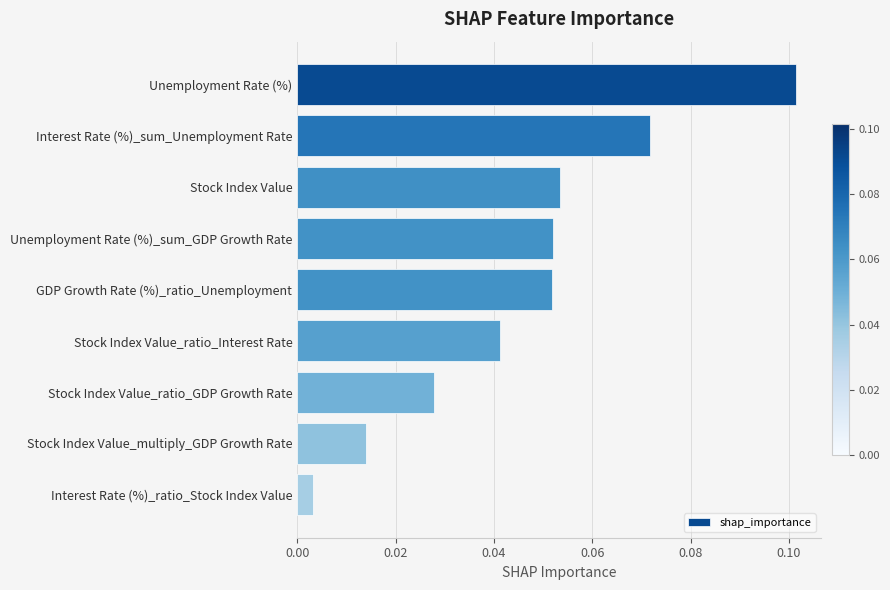

The value at Unemployment Rate (%)_sum_GDP Growth Rate is 0.0. True or false?

False